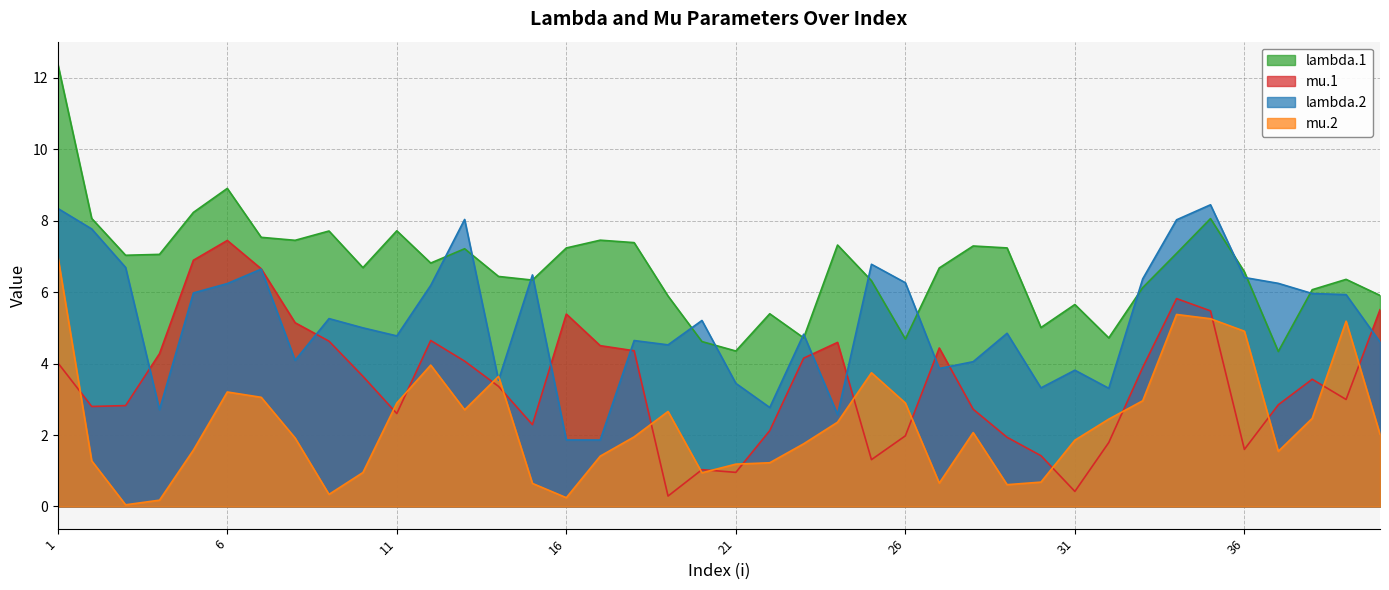

What is the average value of the mu.1 series?

3.5